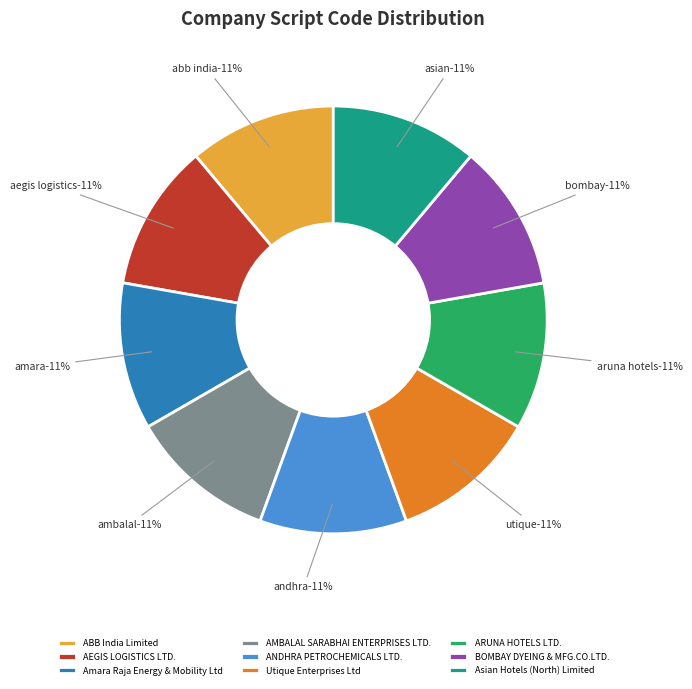

How many segments does this pie chart have?

9